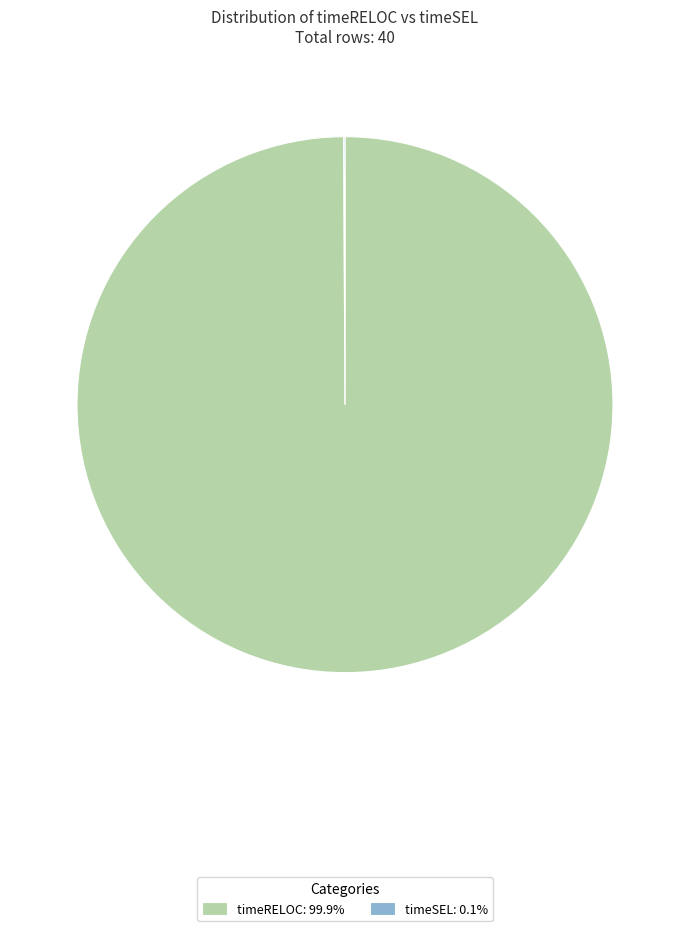

Is there any slice that represents more than half of the pie?

Yes